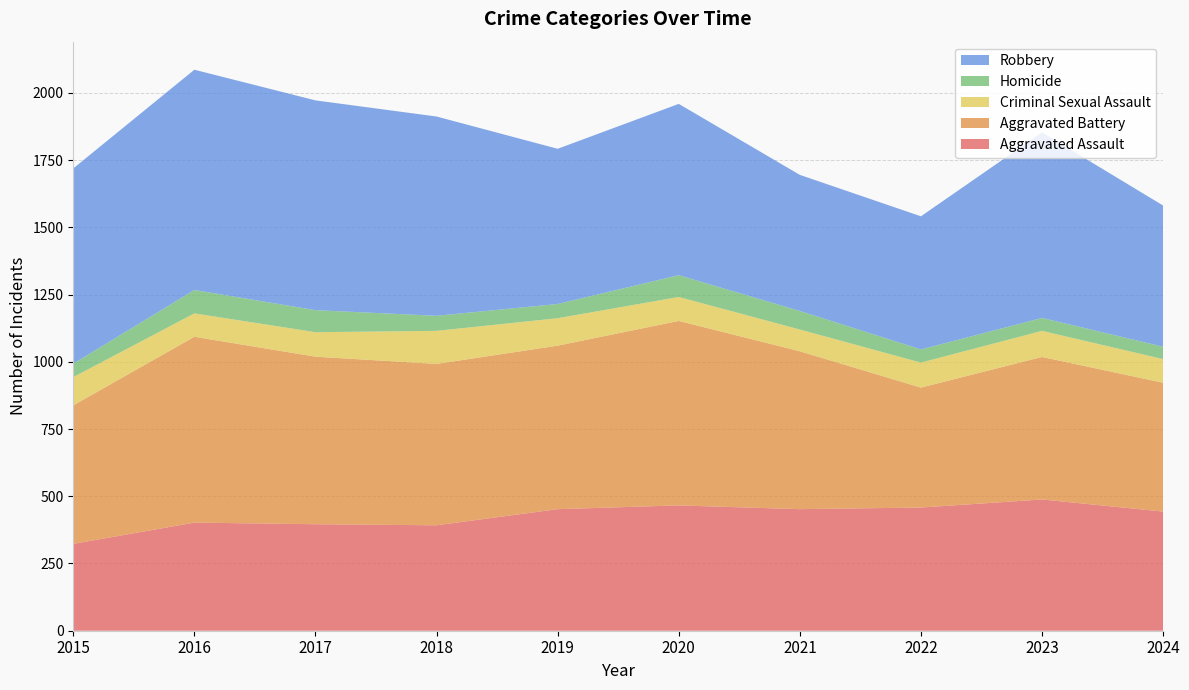

Reading left to right, transcribe all the data shown in this chart.

Aggravated Assault: 2015=323	2016=402	2017=396	2018=392	2019=452	2020=466	2021=452	2022=458	2023=488	2024=443
Aggravated Battery: 2015=515	2016=691	2017=623	2018=600	2019=608	2020=686	2021=587	2022=446	2023=530	2024=479
Criminal Sexual Assault: 2015=105	2016=87	2017=91	2018=123	2019=102	2020=89	2021=81	2022=93	2023=97	2024=88
Homicide: 2015=50	2016=87	2017=82	2018=56	2019=53	2020=81	2021=69	2022=49	2023=48	2024=46
Robbery: 2015=726	2016=819	2017=780	2018=741	2019=577	2020=637	2021=506	2022=495	2023=690	2024=525